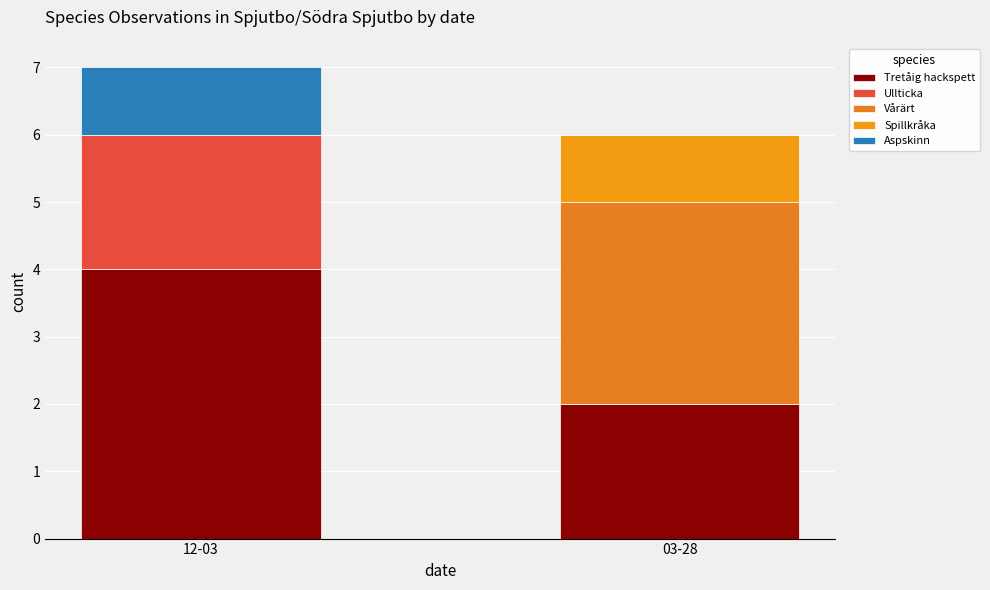

What is the label of the 2nd bar from the left?

03-28